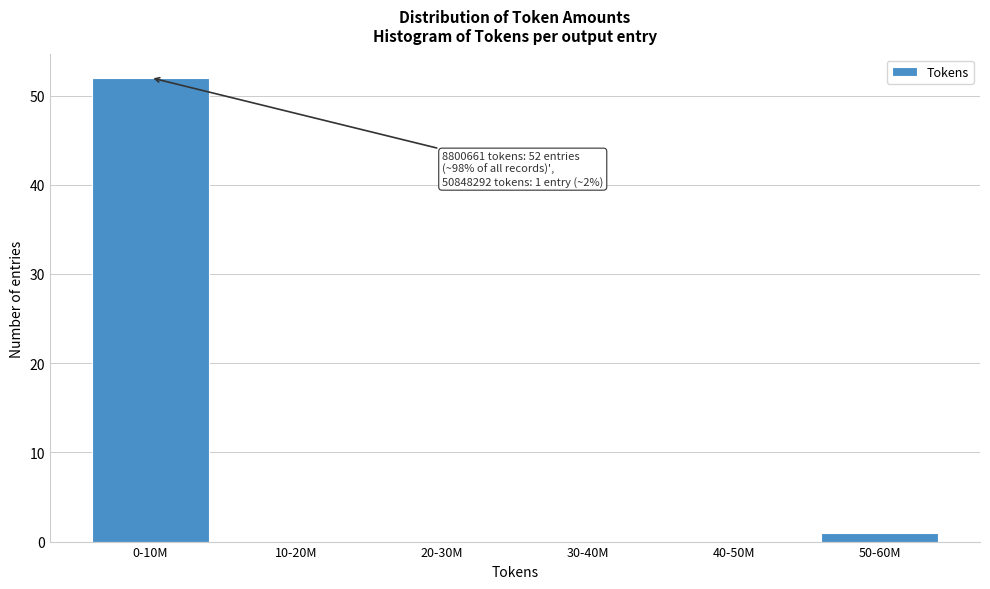

Reading left to right, what are all the values shown in this chart?

0-10M=52	10-20M=0	20-30M=0	30-40M=0	40-50M=0	50-60M=1